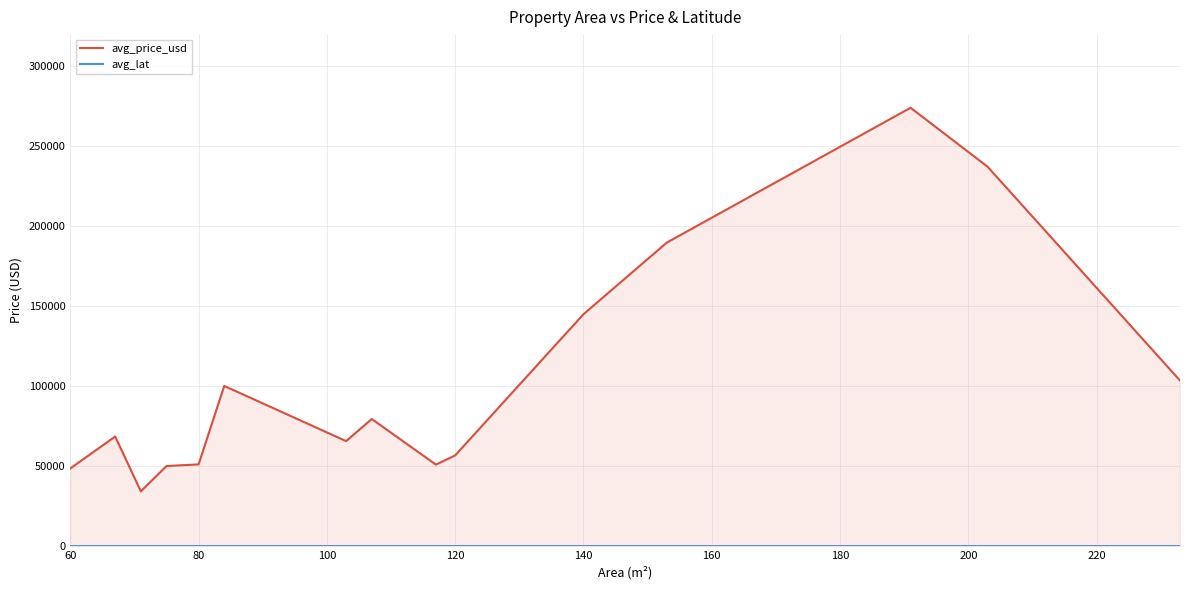

What is the lowest value of the avg_price_usd series?

34246.2